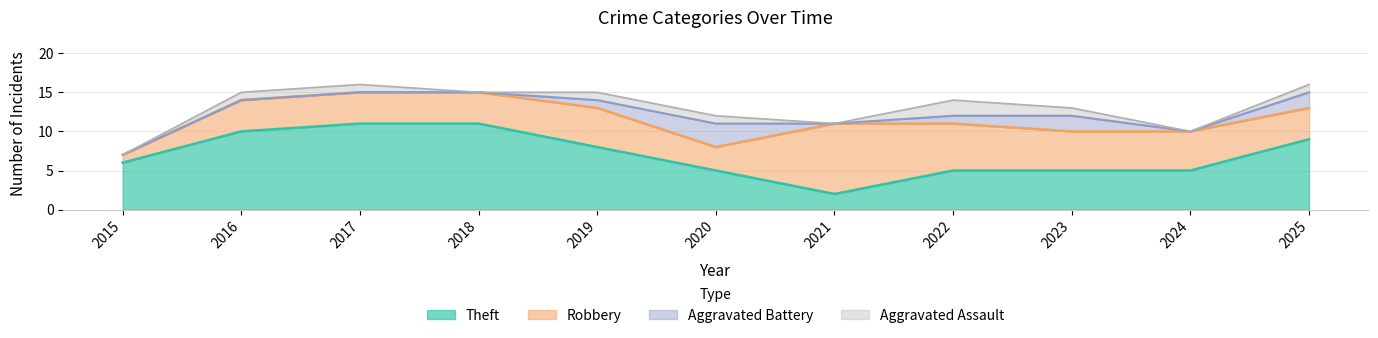

What is the difference between the maximum and minimum values in the Theft series?

9